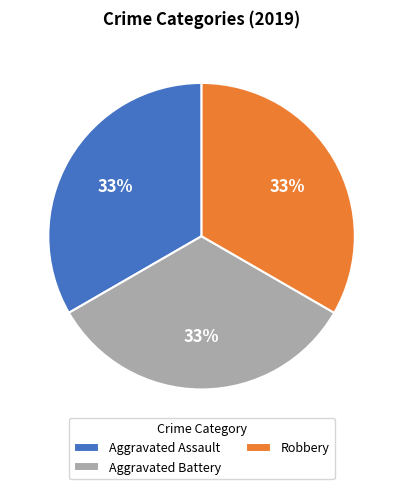

Approximately how many times larger is the value at Aggravated Battery compared to Robbery?

1.0